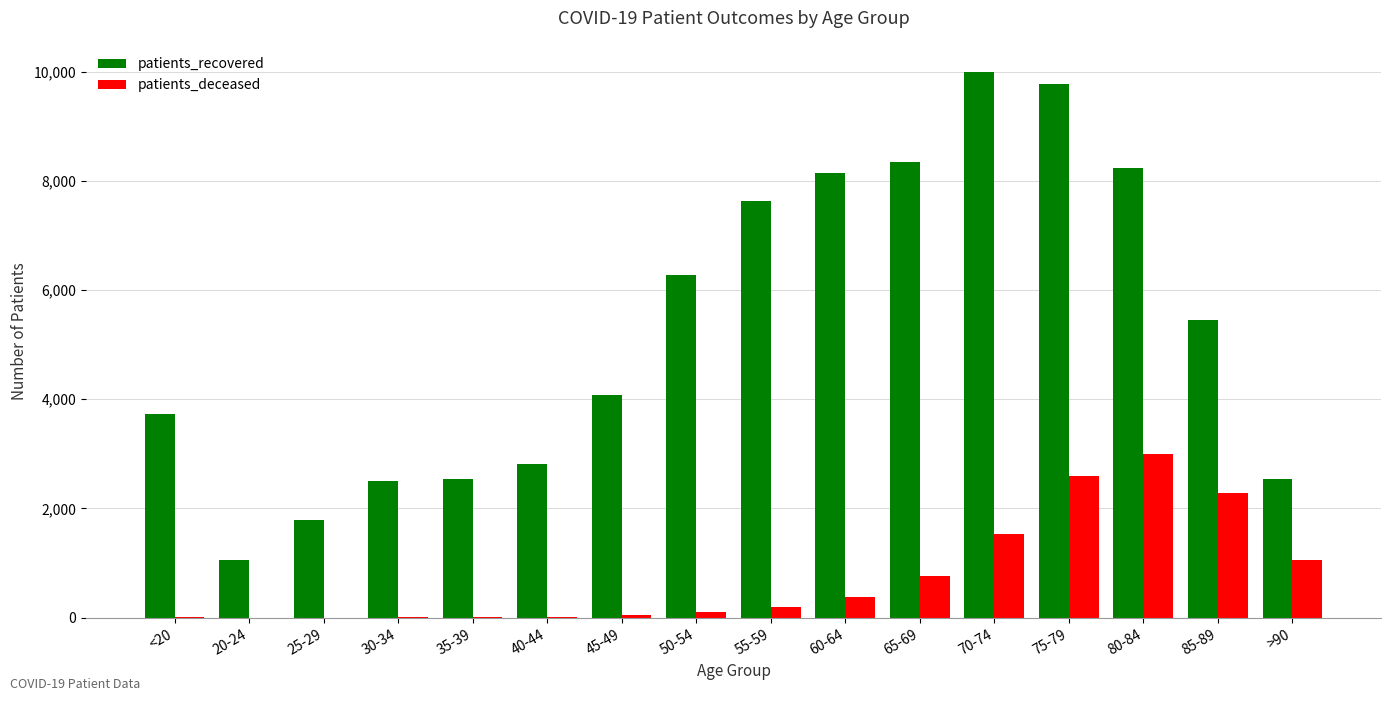

How many data points does each series have?

16